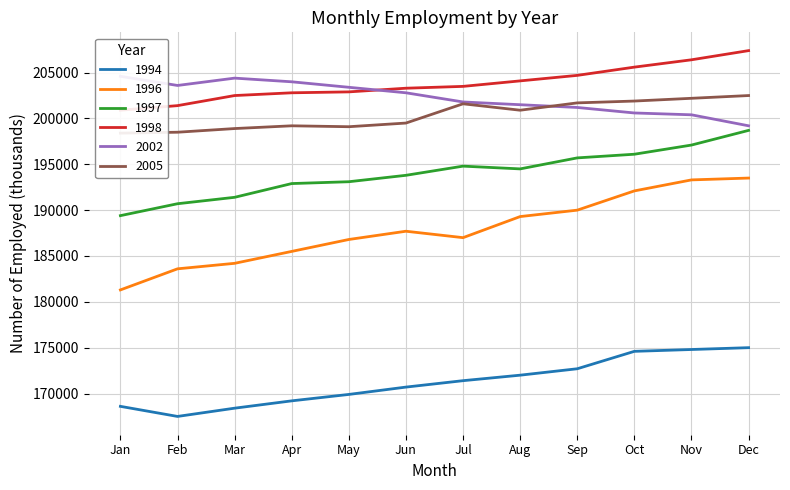

What is the difference between the second highest and second lowest values in the 1994 series?

6400